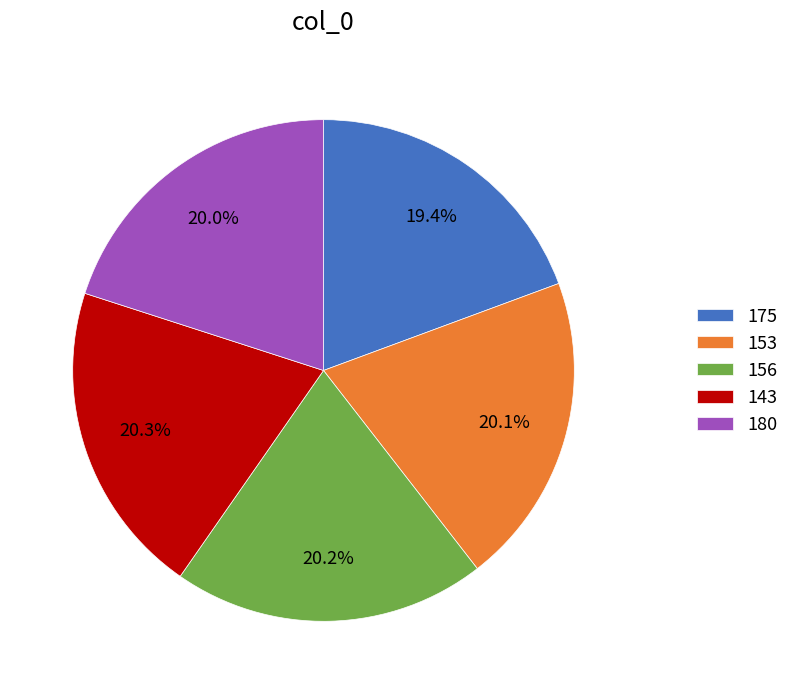

Approximately how many times larger is the value at 143 compared to 156?

1.0